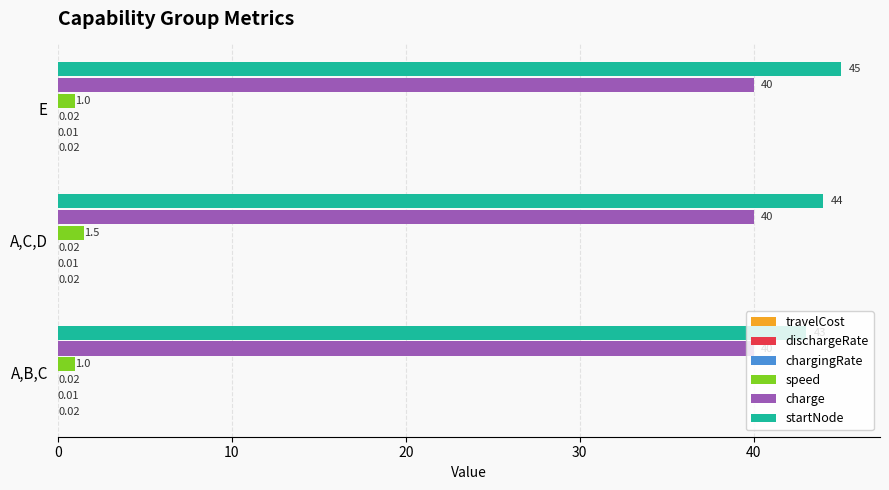

At which category does the chart reach its peak across all series?

E